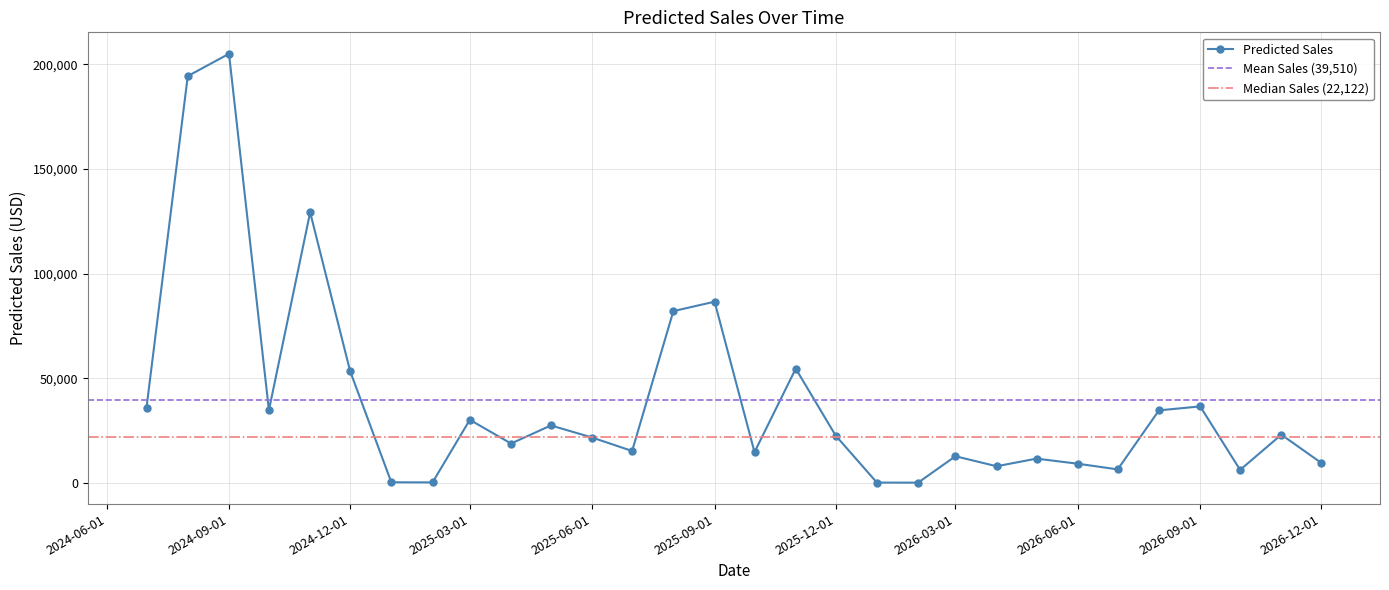

Rank the categories by value from lowest to highest.

2026-02-01, 2026-01-01, 2025-02-01, 2025-01-01, 2026-10-01, 2026-07-01, 2026-04-01, 2026-06-01, 2026-12-01, 2026-05-01, 2026-03-01, 2025-10-01, 2025-07-01, 2025-04-01, 2025-06-01, 2025-12-01, 2026-11-01, 2025-05-01, 2025-03-01, 2026-08-01, 2024-10-01, 2024-07-01, 2026-09-01, 2024-12-01, 2025-11-01, 2025-08-01, 2025-09-01, 2024-11-01, 2024-08-01, 2024-09-01